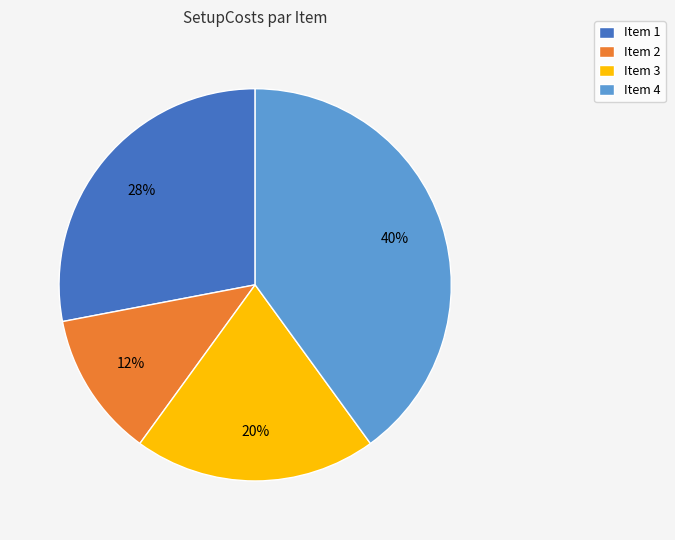

Is there any slice that represents more than half of the pie?

No